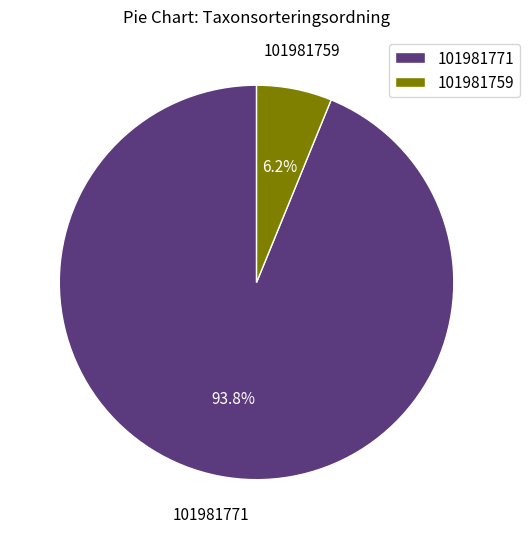

What percentage is the 101981771 slice, to the nearest percent?

94%